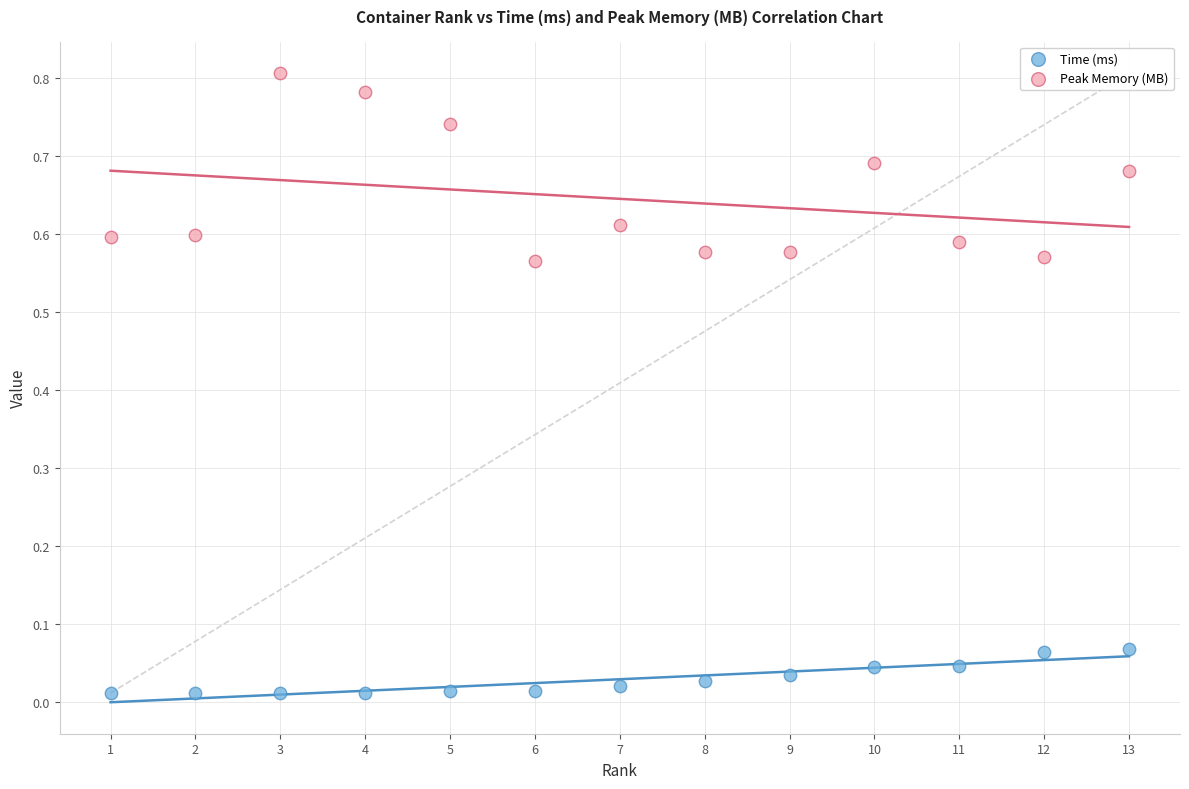

Which series reaches the minimum Y coordinate?

Time (ms)